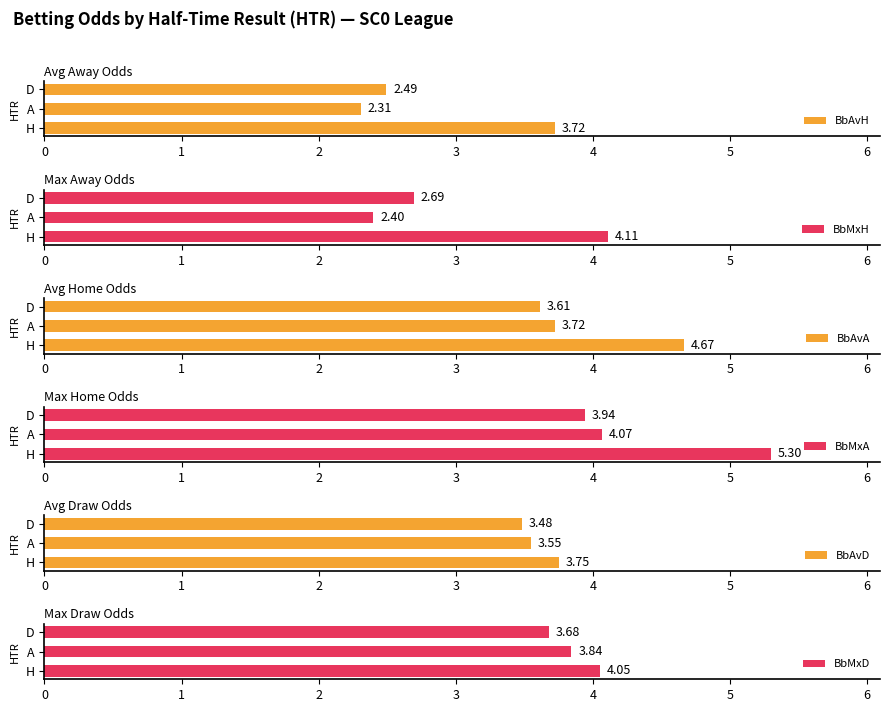

Reading right to left, what are all the values shown in this chart?

BbAvH: 2.5	2.3	3.7
BbMxH: 2.7	2.4	4.1
BbAvA: 3.6	3.7	4.7
BbMxA: 3.9	4.1	5.3
BbAvD: 3.5	3.5	3.8
BbMxD: 3.7	3.8	4.1